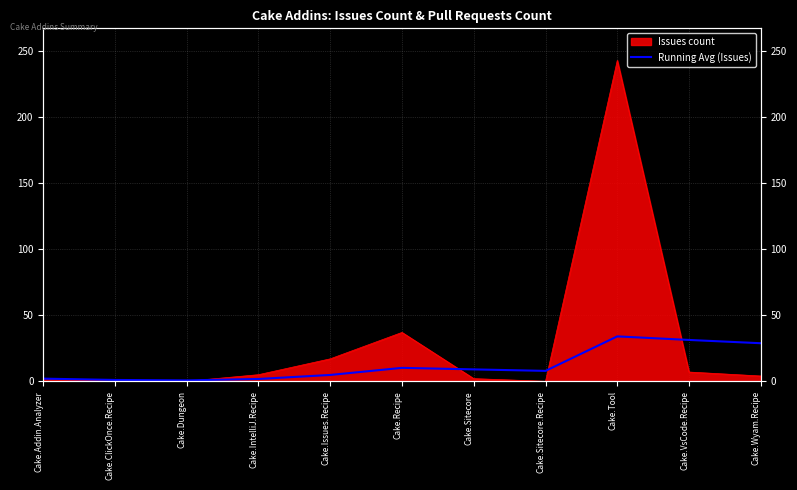

How many lines are shown in the chart?

1